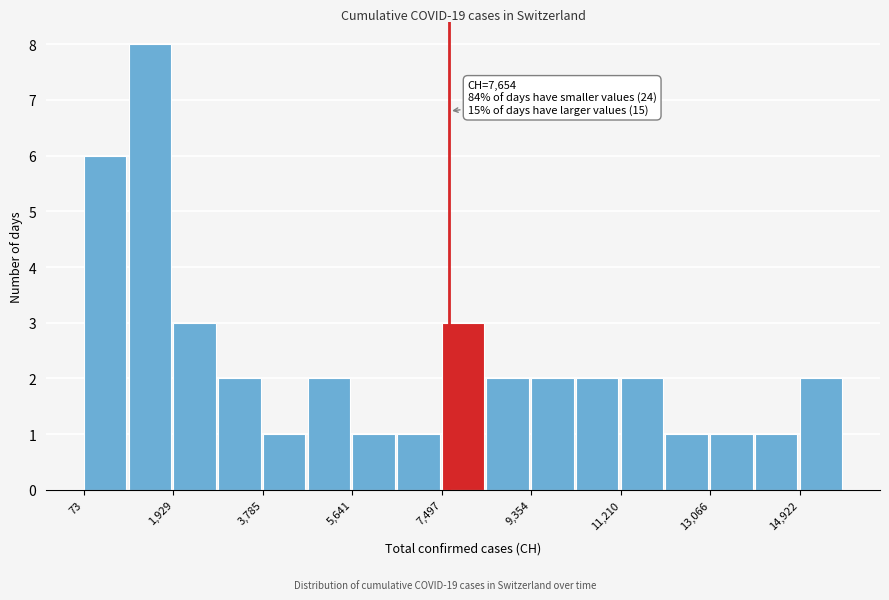

Which range on the x-axis has the tallest bar?

1000 to 2000